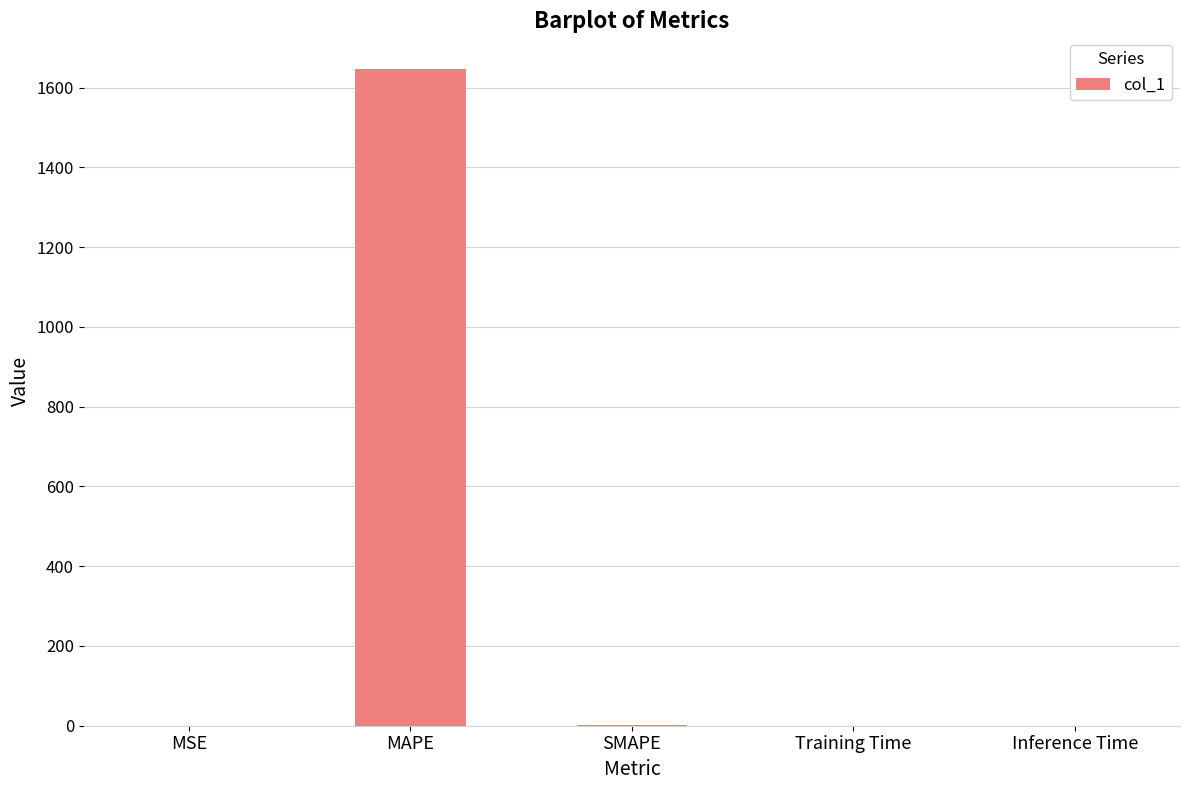

What is the greatest value displayed?

1646.5